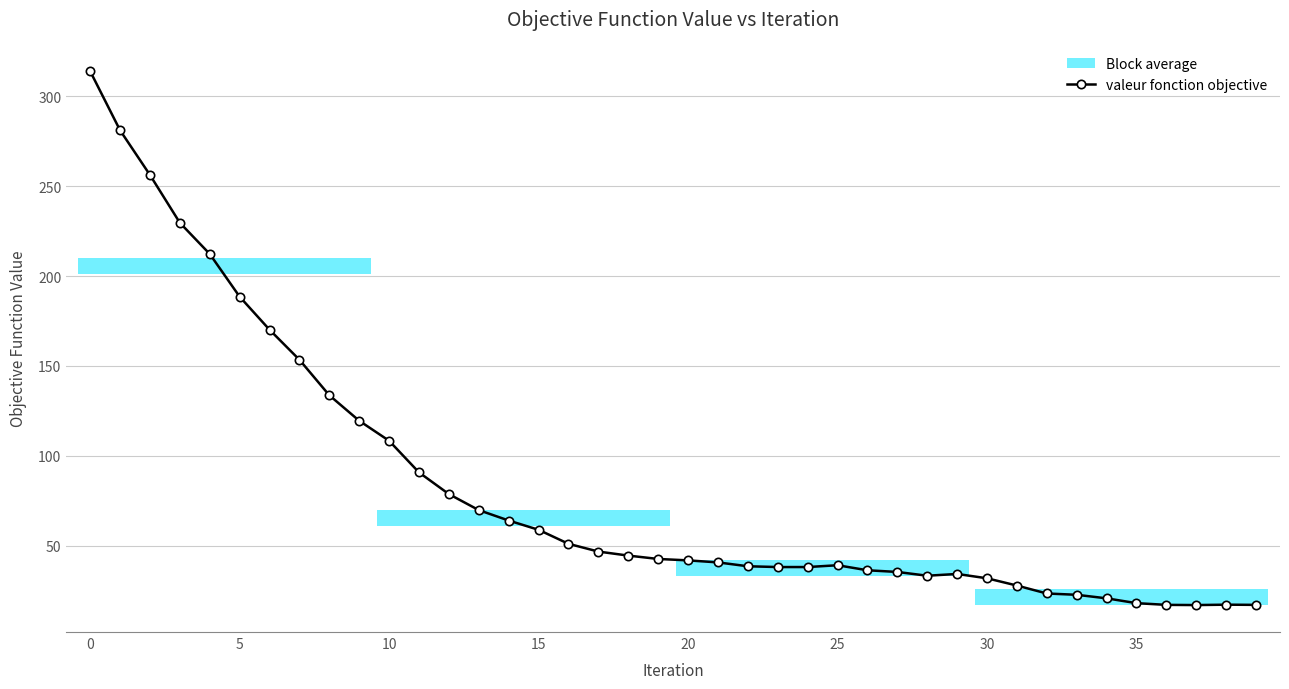

How many lines are shown in the chart?

1